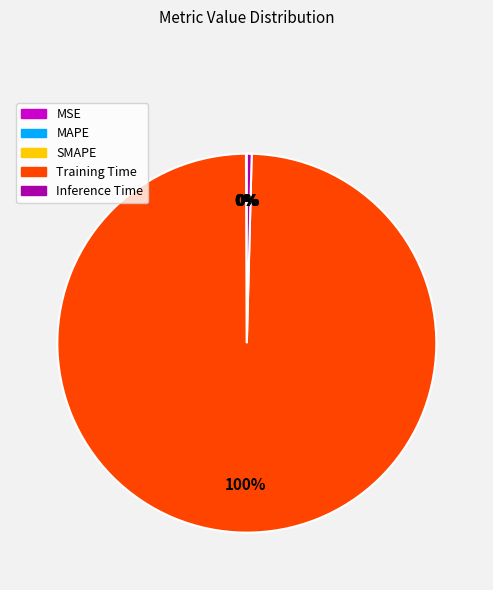

To the nearest percent, what is the average slice percentage?

20%